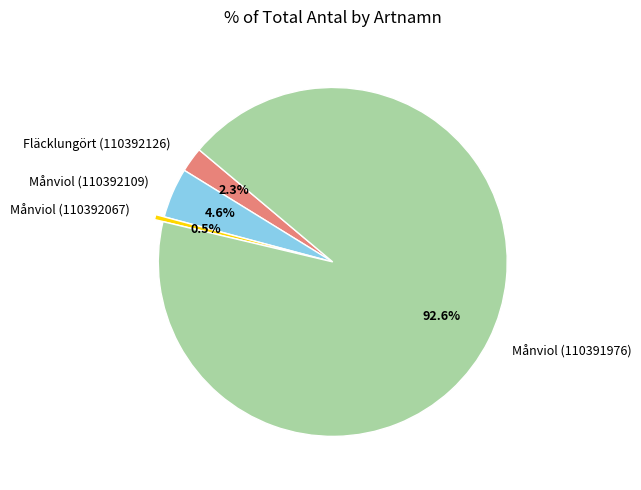

What is the ratio of the value at Månviol (110391976) to the value at Månviol (110392067)?

200.0